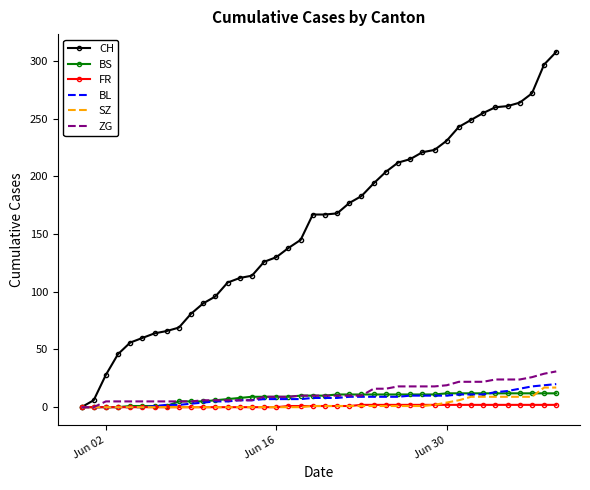

Which series has the largest range (max minus min)?

CH